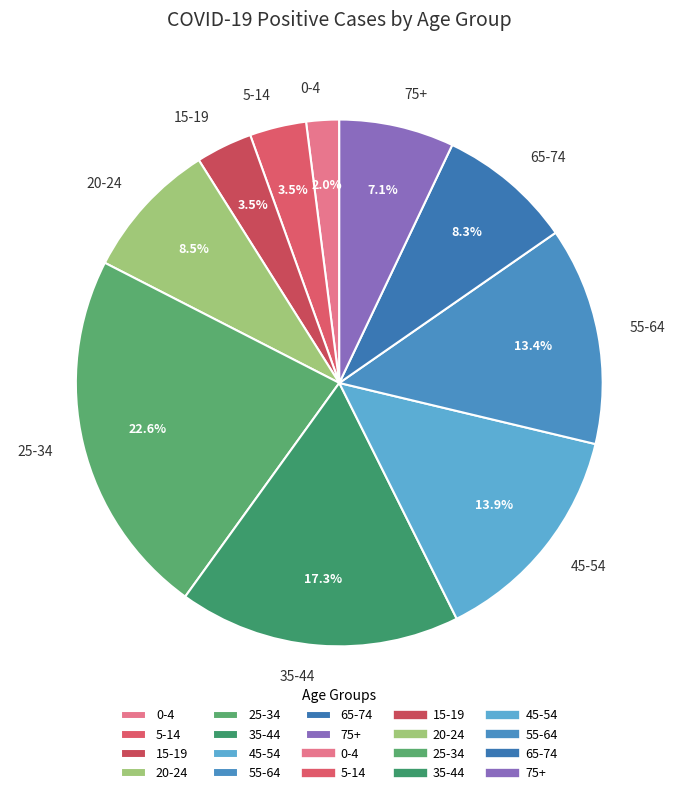

To the nearest percent, what is the combined percentage of 45-54 and 20-24?

22%